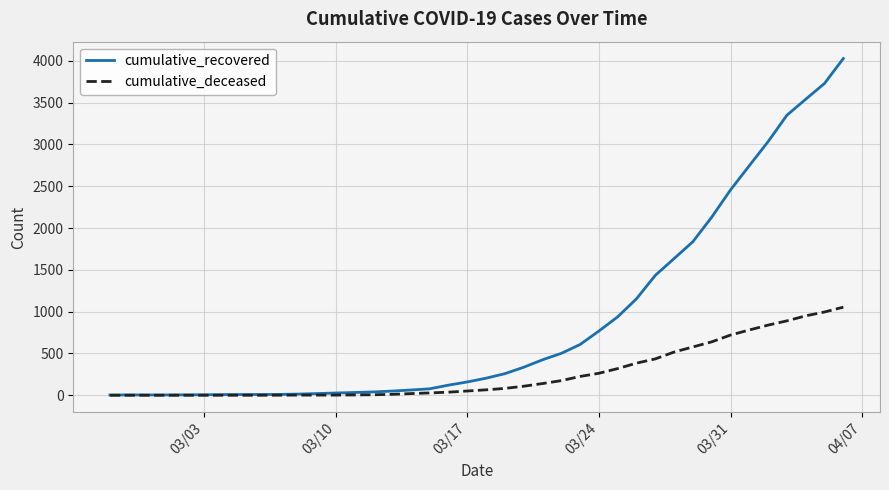

Rank the series by their average value, from highest to lowest.

cumulative_recovered, cumulative_deceased